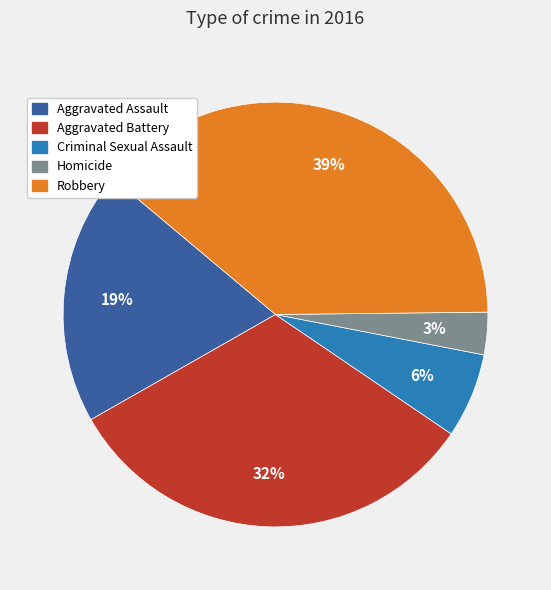

Combined, do Criminal Sexual Assault and Homicide account for over 50%?

No